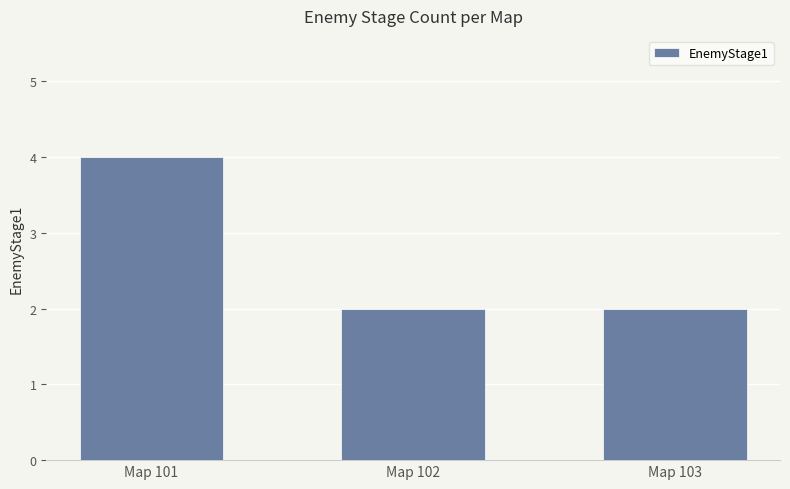

What is the maximum value shown in the chart?

4